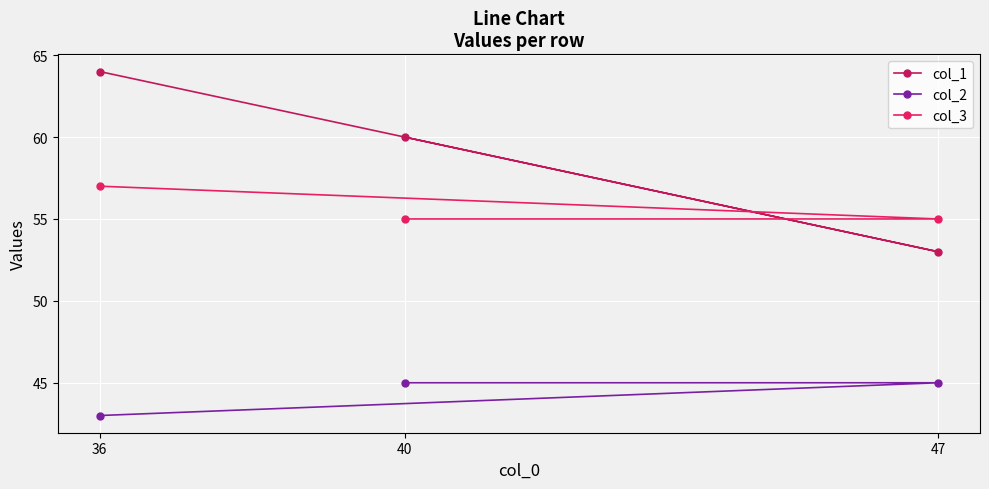

Which has a higher value, 47 or 40?

40